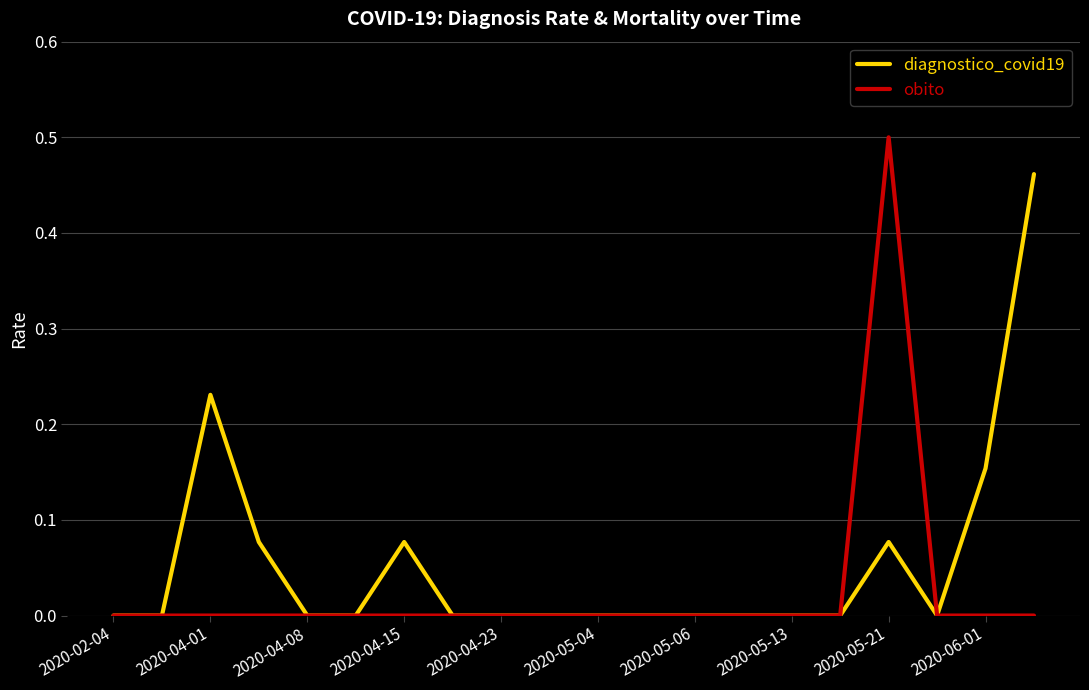

List the series in order of their overall mean, highest first.

diagnostico_covid19, obito